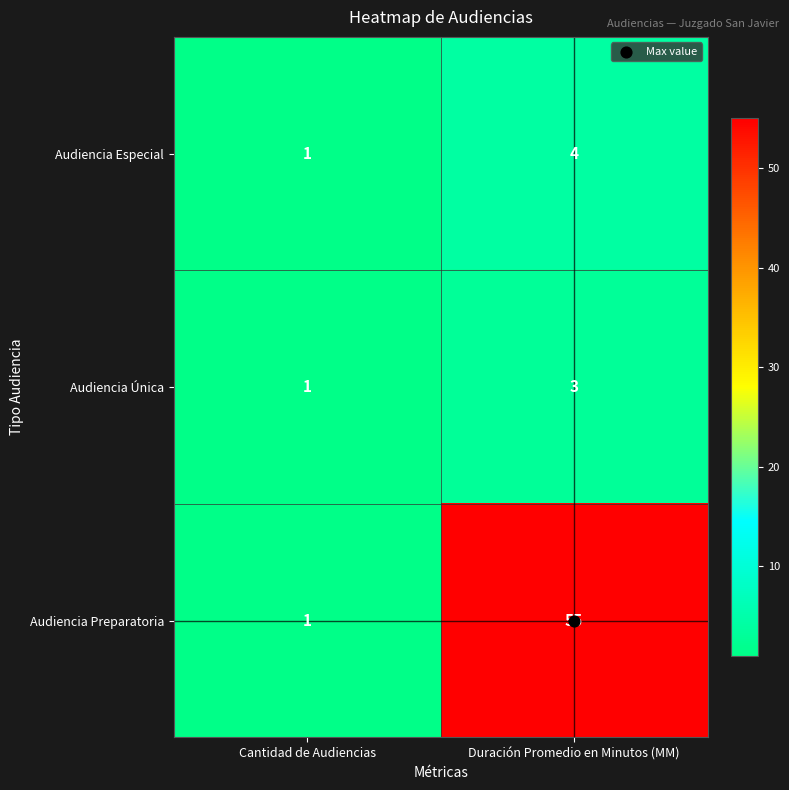

Which series has the widest spread of values?

Audiencia Preparatoria